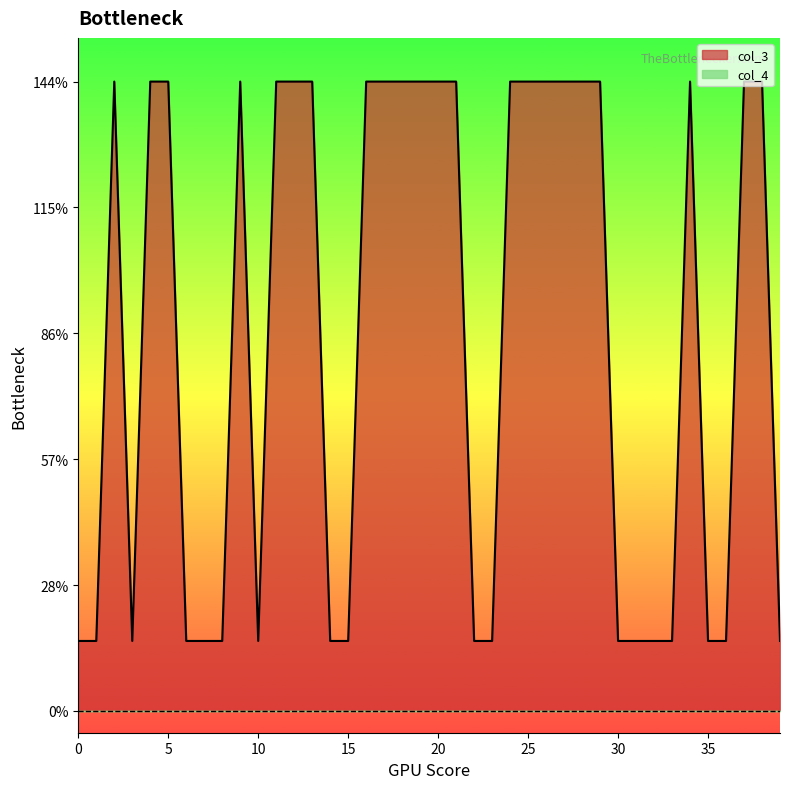

How many values are between 16 and 144?

40